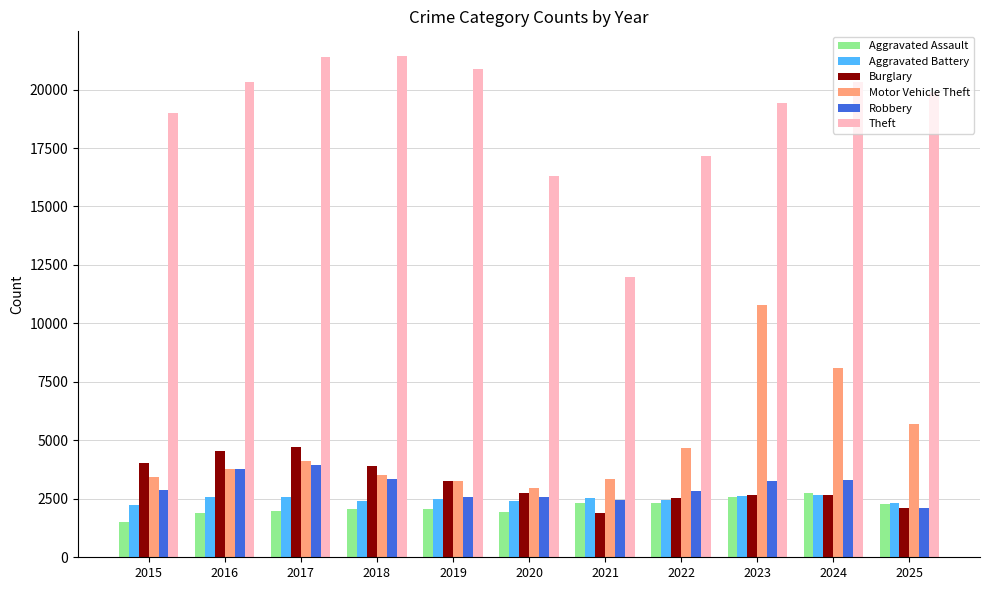

What is the maximum value for Aggravated Assault?

2766